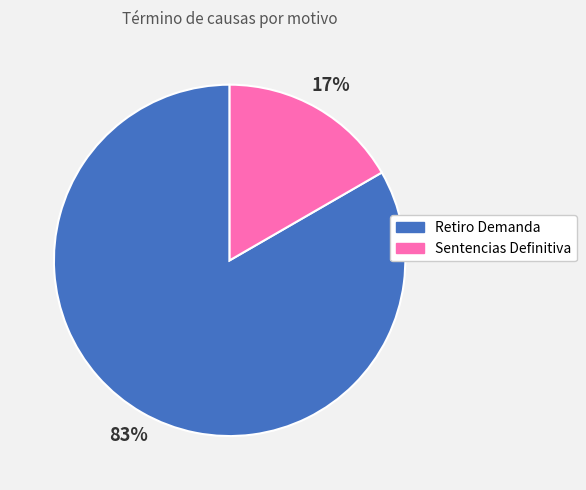

To the nearest percent, what portion does Retiro Demanda represent?

83%